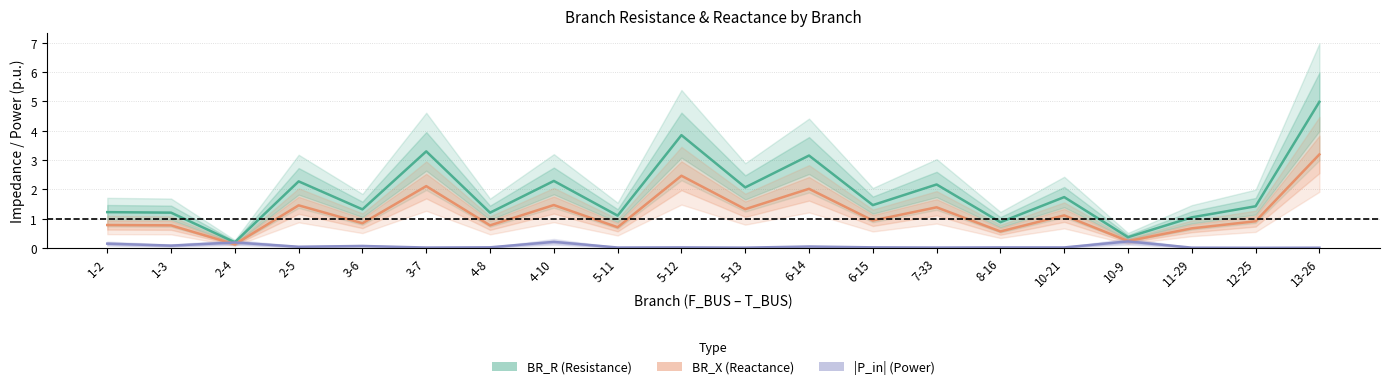

True or false: BR_R (Resistance) and |P_in| (Power) intersect in this chart.

False